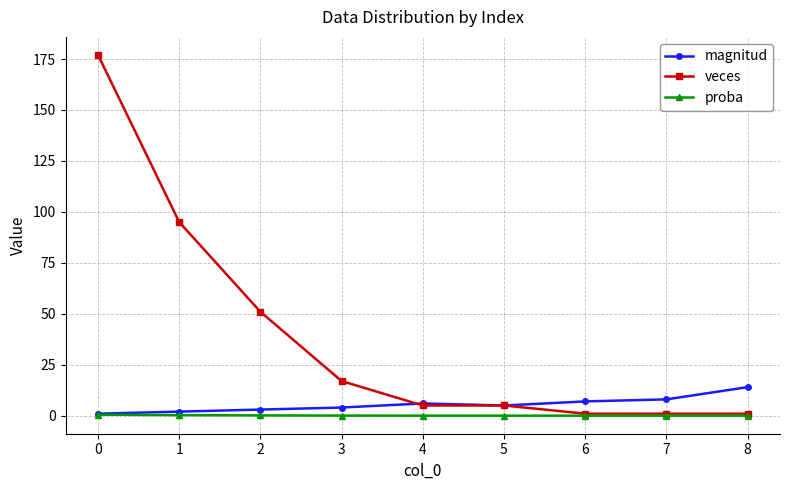

List the series in order of their peak value, lowest first.

proba, magnitud, veces